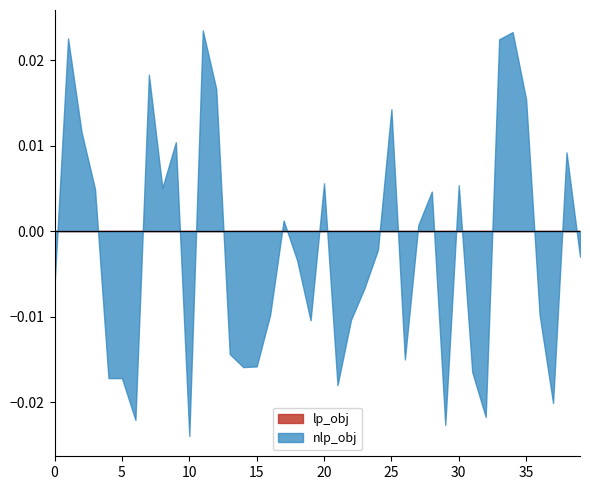

True or false: nlp_obj and lp_obj intersect in this chart.

False